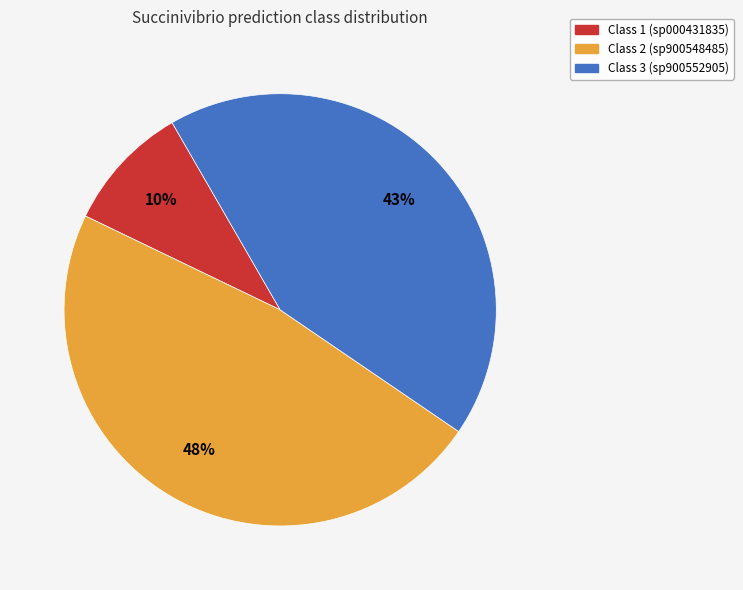

To the nearest percent, what is the average slice percentage?

33%